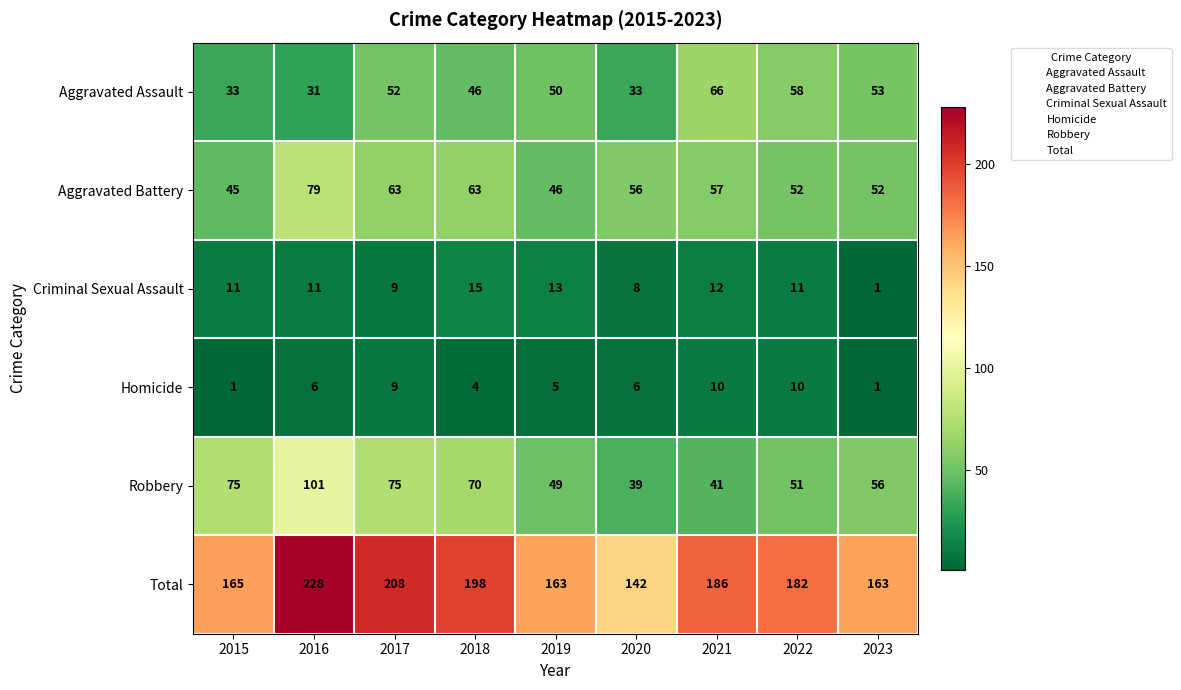

Is it true that Homicide equals 1 at 2015?

True